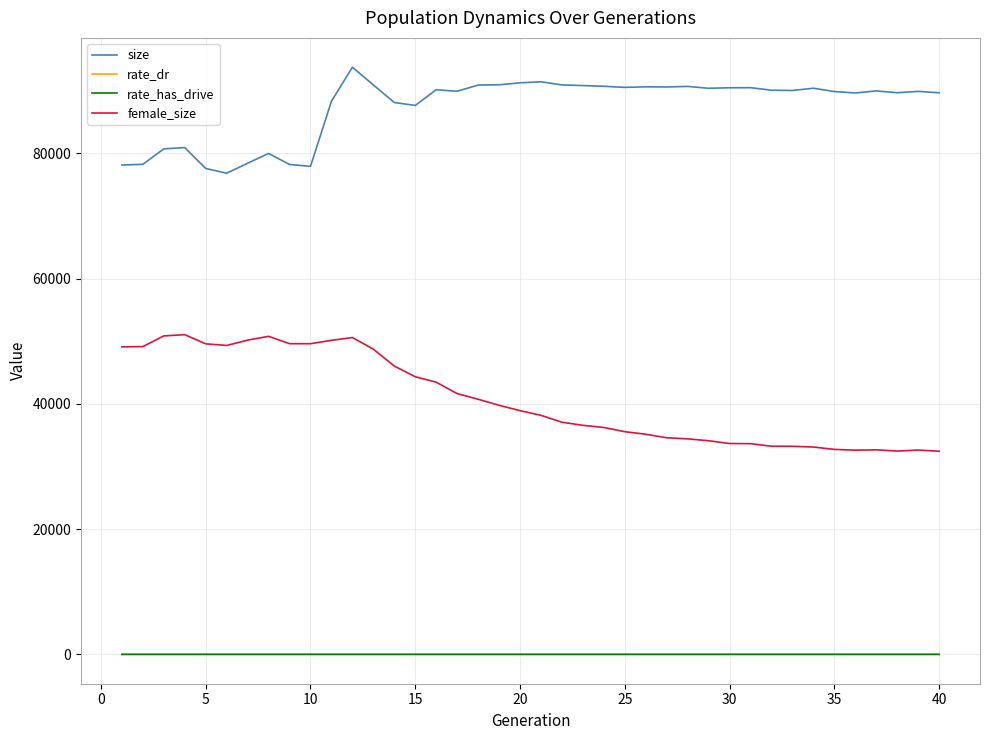

True or false: size and female_size cross at least once.

False